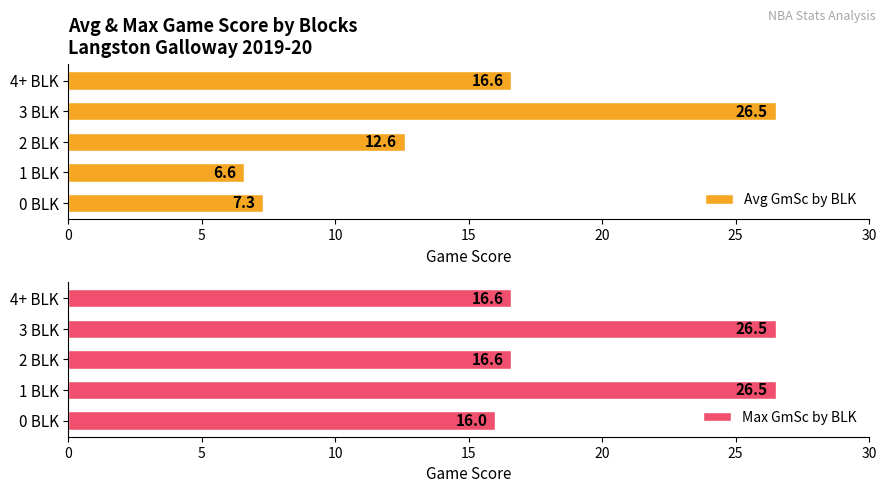

What are all the series names shown in the legend?

Avg GmSc by BLK, Max GmSc by BLK